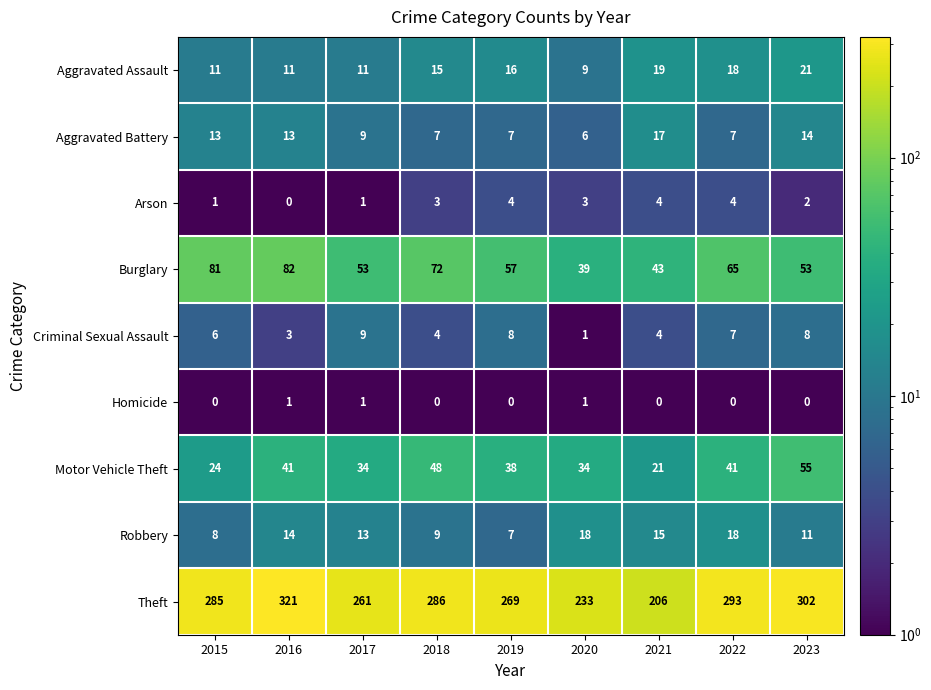

What is the total value across all series at 2020?

344